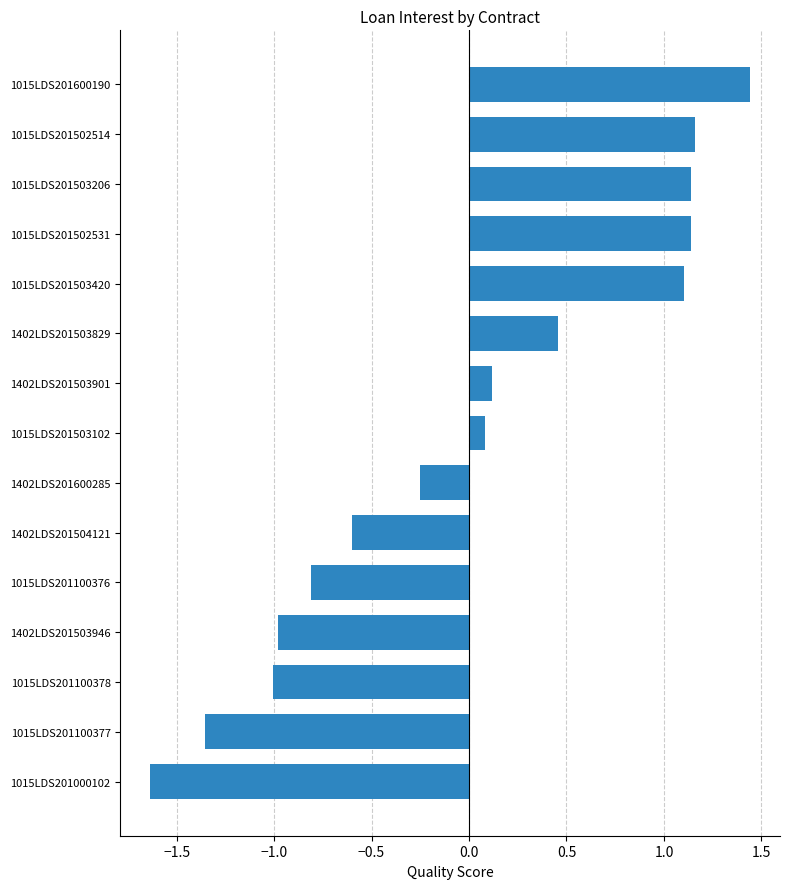

The chart shows a value of -0.8 at 1015LDS201100376. True or false?

True